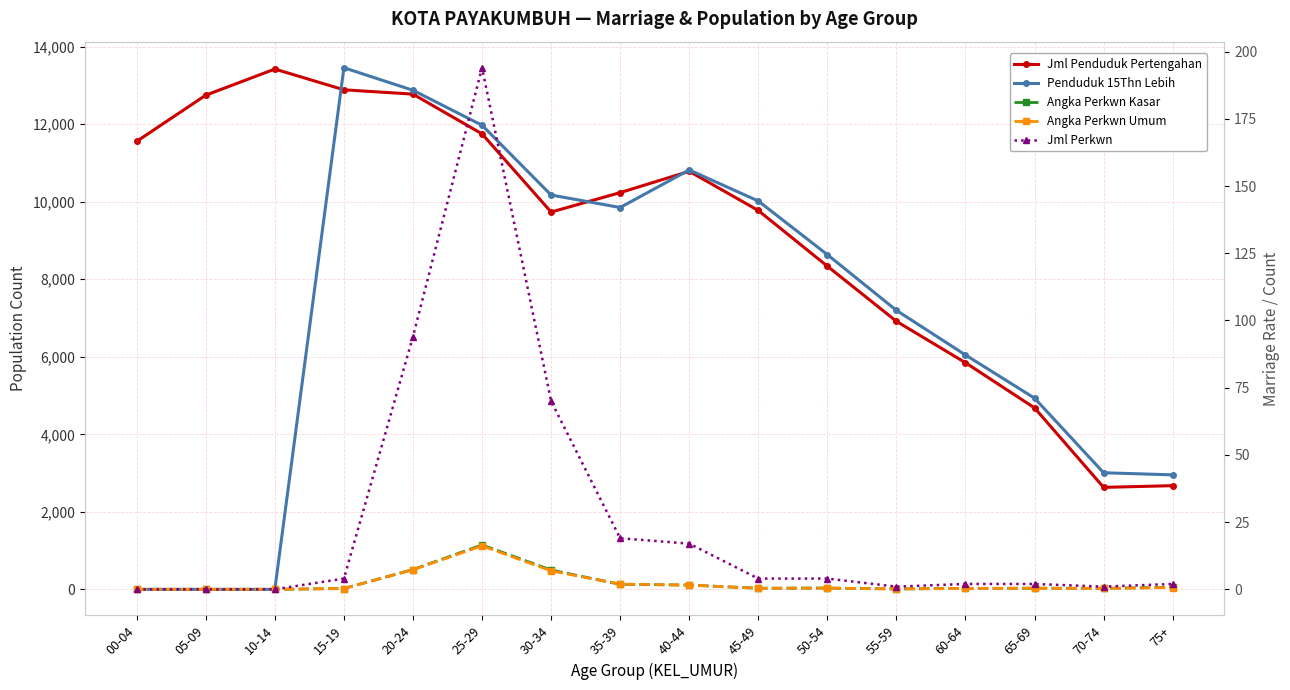

Reading left to right, what are all the values shown in this chart?

Jml Penduduk Pertengahan: 00-04=11559.0	05-09=12750.0	10-14=13424.0	15-19=12889.0	20-24=12777.0	25-29=11752.0	30-34=9735.0	35-39=10236.0	40-44=10786.0	45-49=9775.0	50-54=8338.0	55-59=6916.0	60-64=5847.0	65-69=4682.0	70-74=2631.0	75+=2675.0
Penduduk 15Thn Lebih: 00-04=0.0	05-09=0.0	10-14=0.0	15-19=13458.0	20-24=12877.0	25-29=11974.0	30-34=10174.0	35-39=9852.0	40-44=10821.0	45-49=10019.0	50-54=8636.0	55-59=7198.0	60-64=6047.0	65-69=4933.0	70-74=3008.0	75+=2954.0
Angka Perkwn Kasar: 00-04=0.0	05-09=0.0	10-14=0.0	15-19=0.3	20-24=7.4	25-29=16.5	30-34=7.2	35-39=1.9	40-44=1.6	45-49=0.4	50-54=0.5	55-59=0.1	60-64=0.3	65-69=0.4	70-74=0.4	75+=0.8
Angka Perkwn Umum: 00-04=0.0	05-09=0.0	10-14=0.0	15-19=0.3	20-24=7.3	25-29=16.2	30-34=6.9	35-39=1.9	40-44=1.6	45-49=0.4	50-54=0.5	55-59=0.1	60-64=0.3	65-69=0.4	70-74=0.3	75+=0.7
Jml Perkwn: 00-04=0.0	05-09=0.0	10-14=0.0	15-19=4.0	20-24=94.0	25-29=194.0	30-34=70.0	35-39=19.0	40-44=17.0	45-49=4.0	50-54=4.0	55-59=1.0	60-64=2.0	65-69=2.0	70-74=1.0	75+=2.0